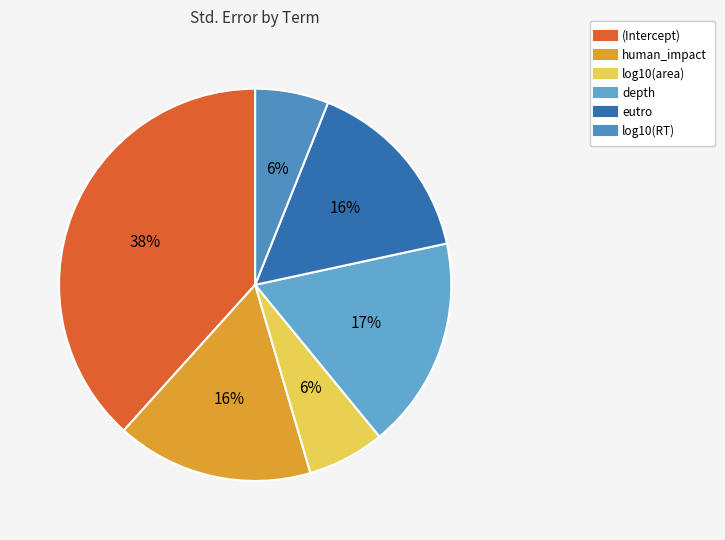

To the nearest percent, what percentage of the pie is log10(area)?

6%